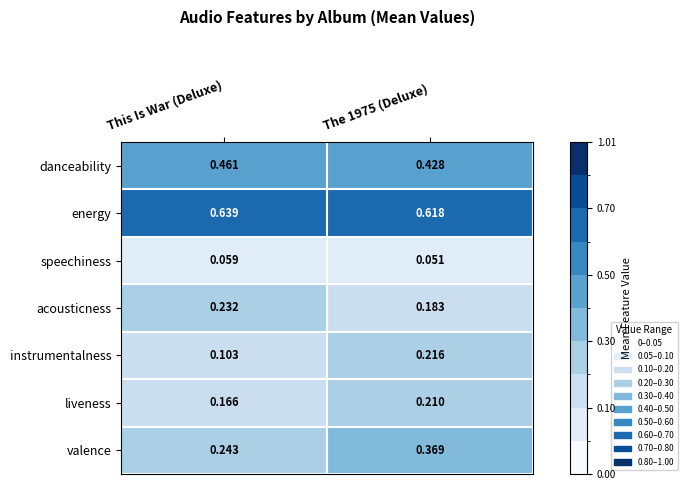

Rank the series at This Is War (Deluxe) from highest to lowest value.

energy, danceability, valence, acousticness, liveness, instrumentalness, speechiness